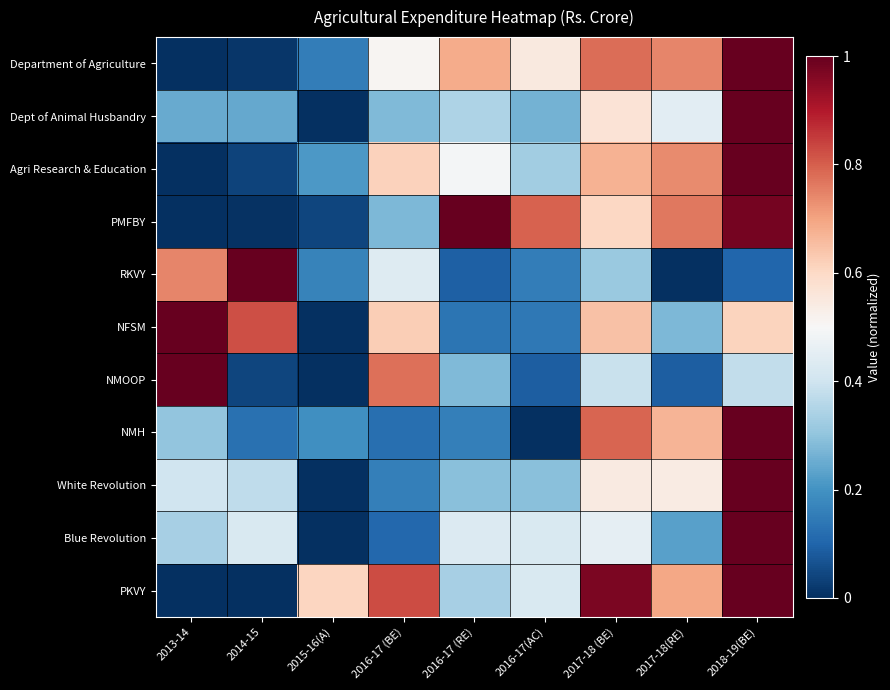

How many categories are shown in the chart?

9